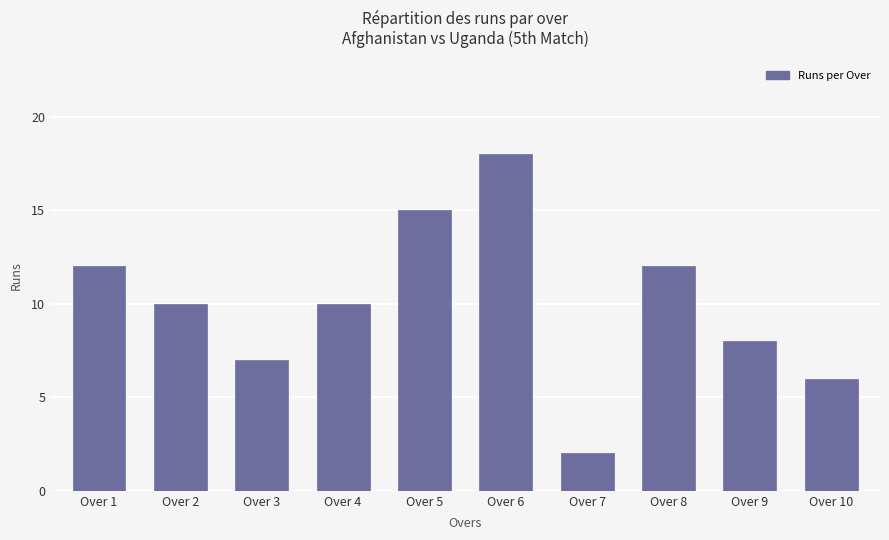

Does the chart contain any negative values?

No